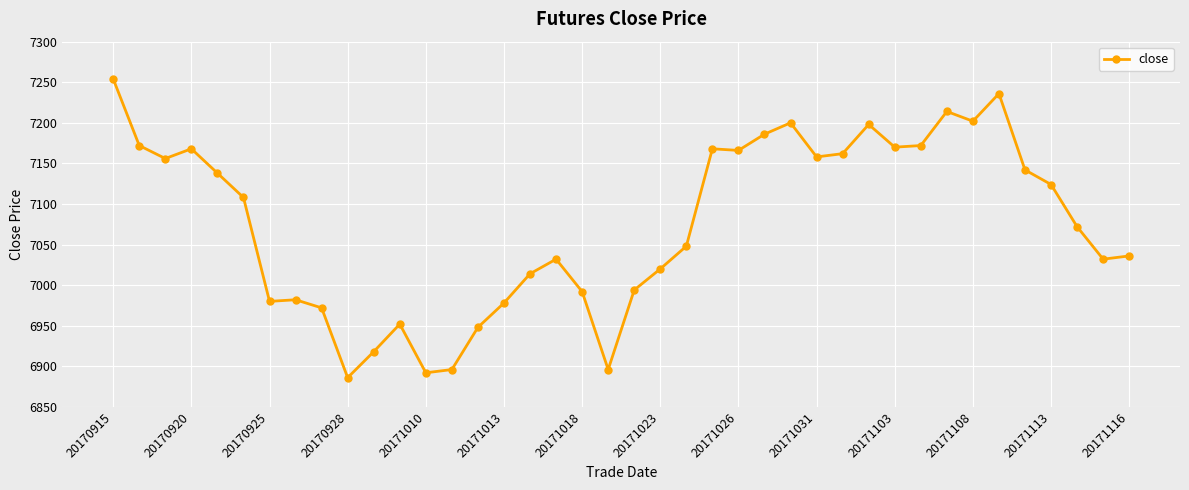

What is the maximum value shown in the chart?

7254